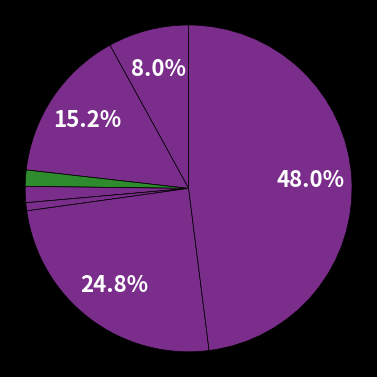

To the nearest percent, what is the difference between the largest and smallest slice percentages?

48%